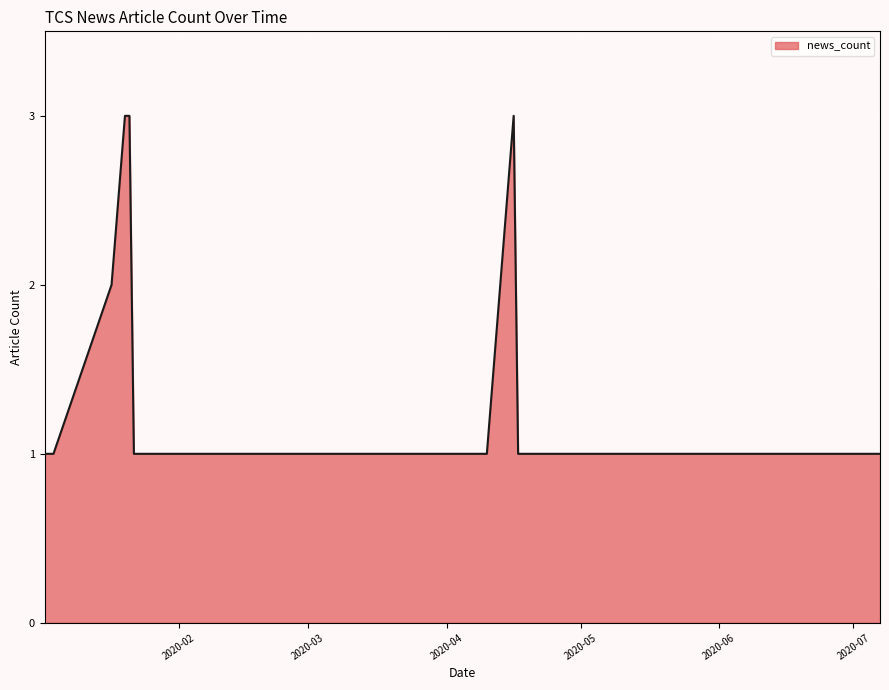

What is the greatest value displayed?

3